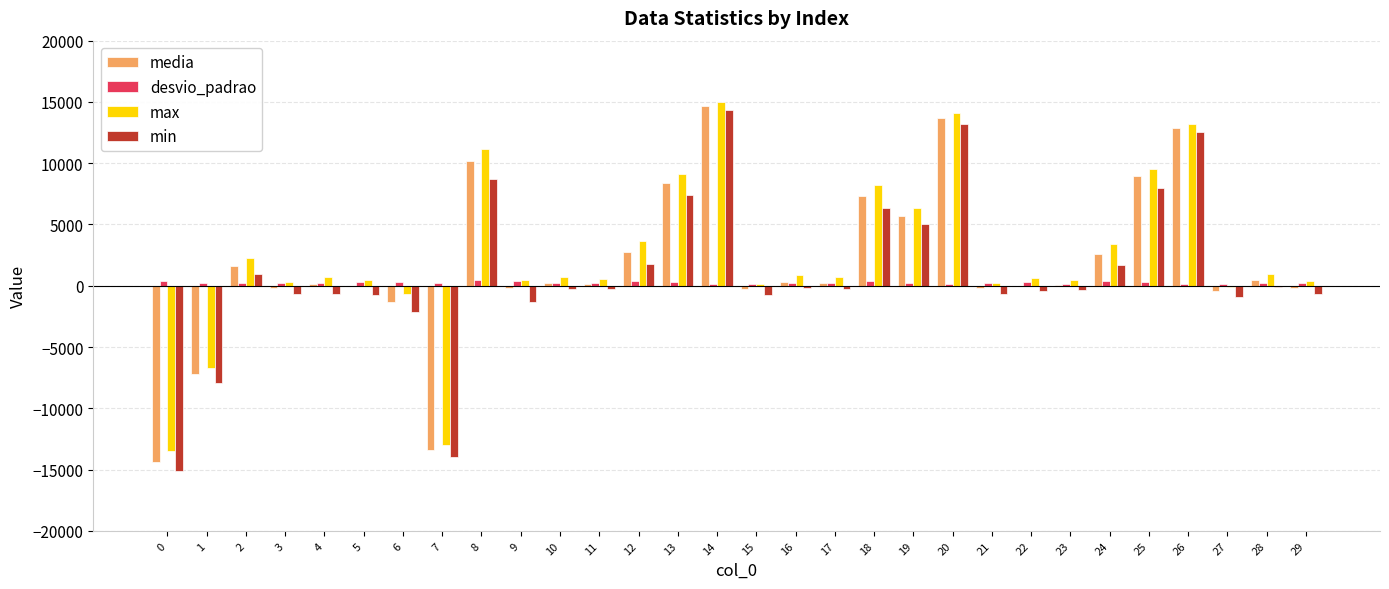

Which series changed the most between 0 and 12?

media